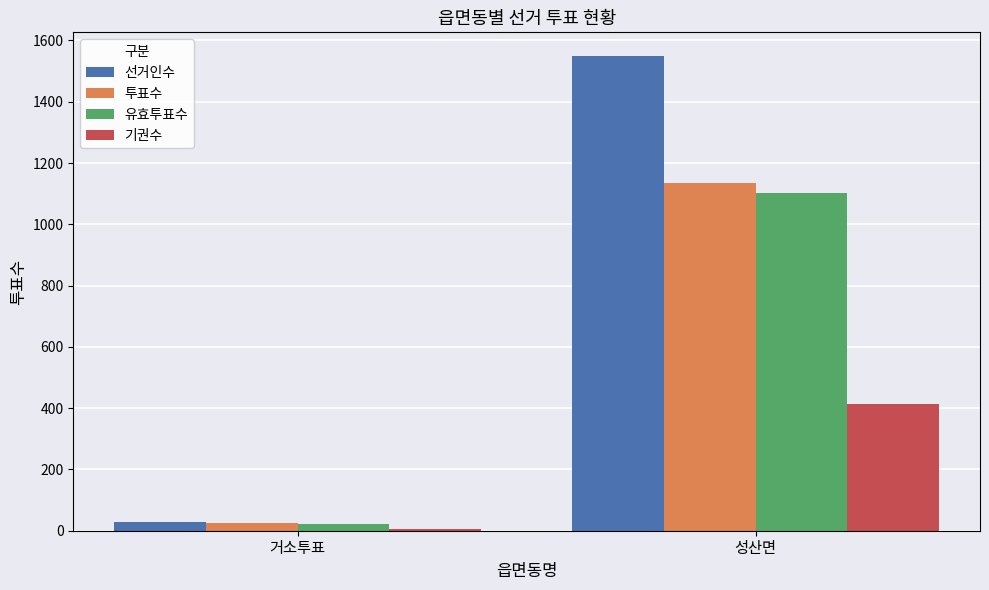

What is the sum of all 투표수 values?

1159